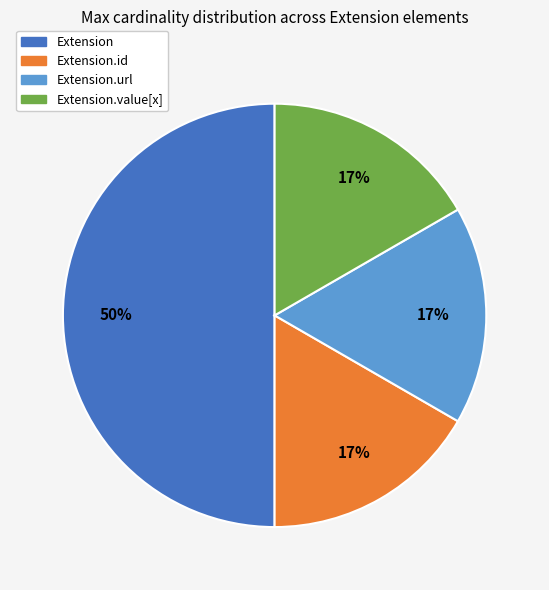

How many segments does this pie chart have?

4